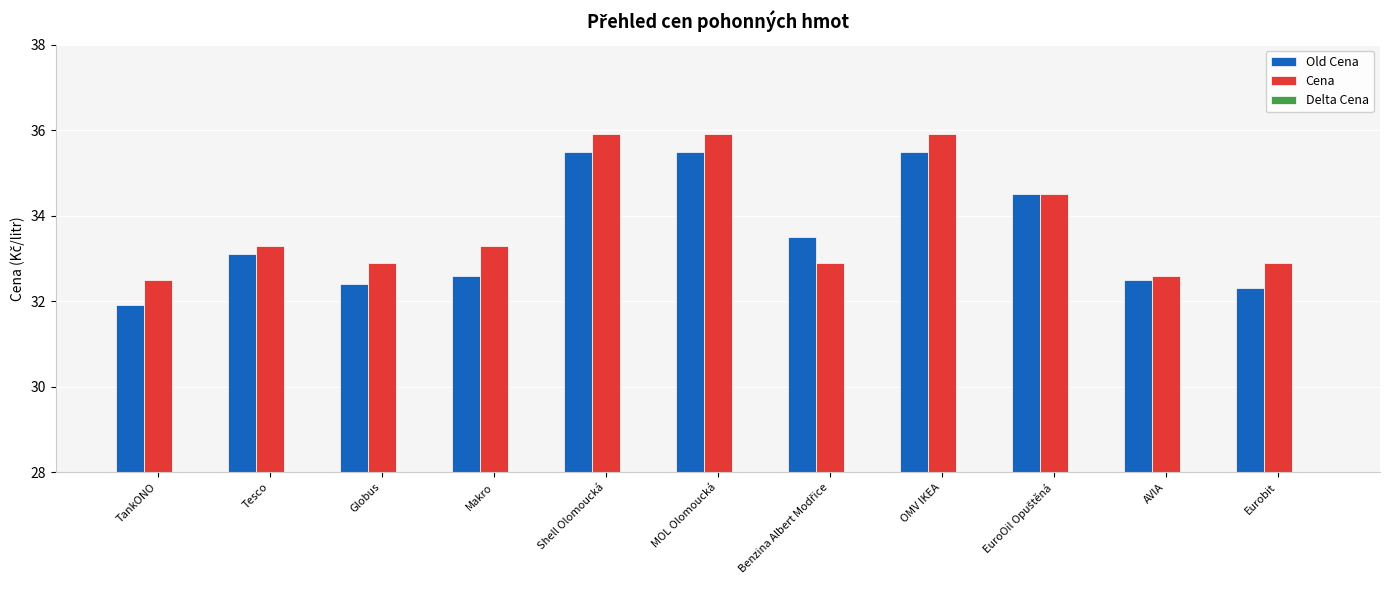

What is the average value of the Delta Cena series?

0.3